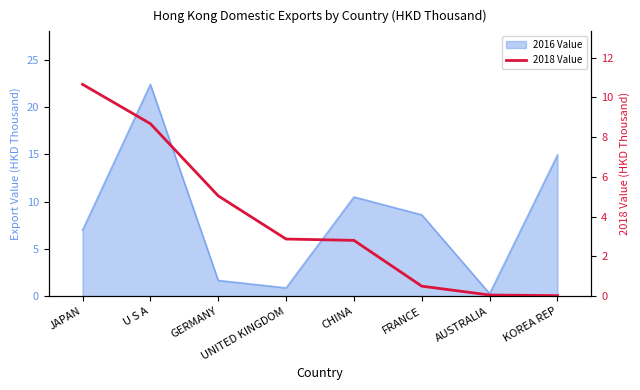

True or false: the data shows 0.0 at KOREA REP.

False